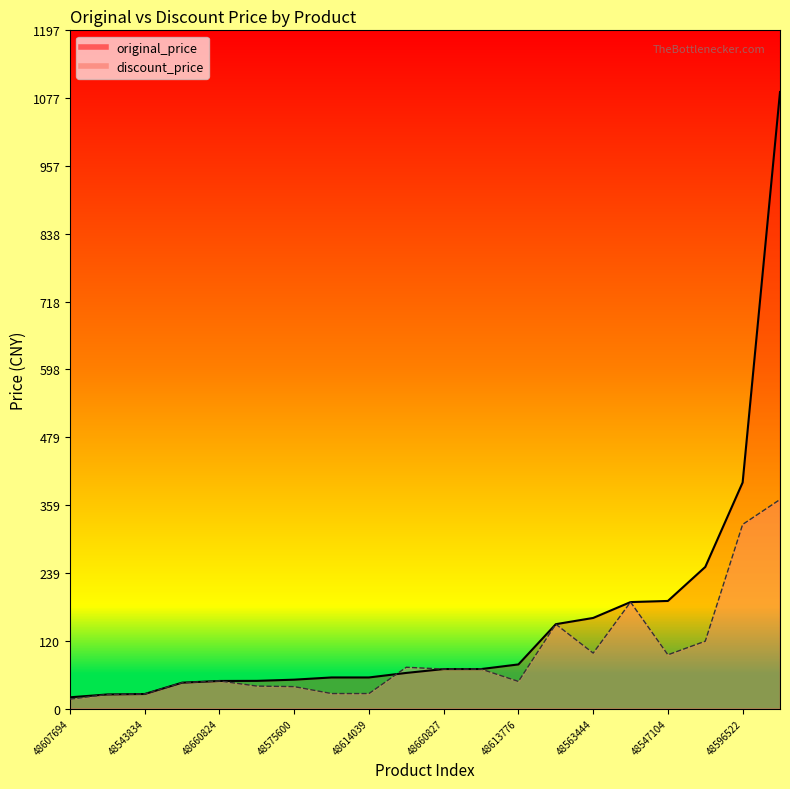

At which category is the sum across all series the highest?

48533224